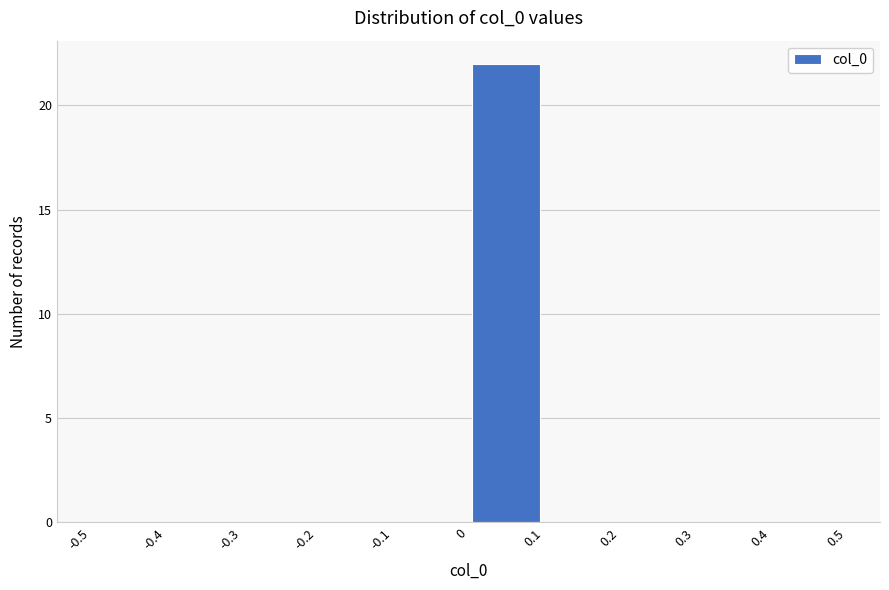

Reading left to right, transcribe this chart: for each bar, give the range it covers on the x-axis and its height. The values are not printed on the chart, so give them approximately, as read against the axis.

-0.5 to -0.4: 0
-0.4 to -0.3: 0
-0.3 to -0.2: 0
-0.2 to -0.1: 0
-0.1 to 0: 0
0 to 0.1: 22
0.1 to 0.2: 0
0.2 to 0.3: 0
0.3 to 0.4: 0
0.4 to 0.5: 0